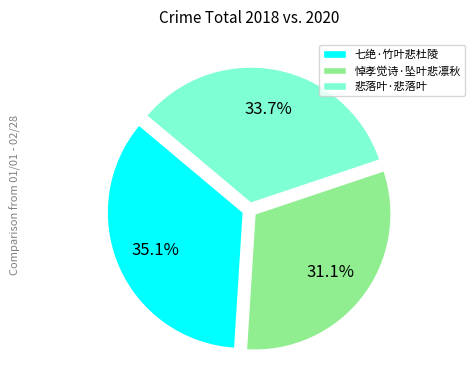

Combined, do 悲落叶·悲落叶 and 悼孝觉诗·坠叶悲凛秋 account for over 50%?

Yes